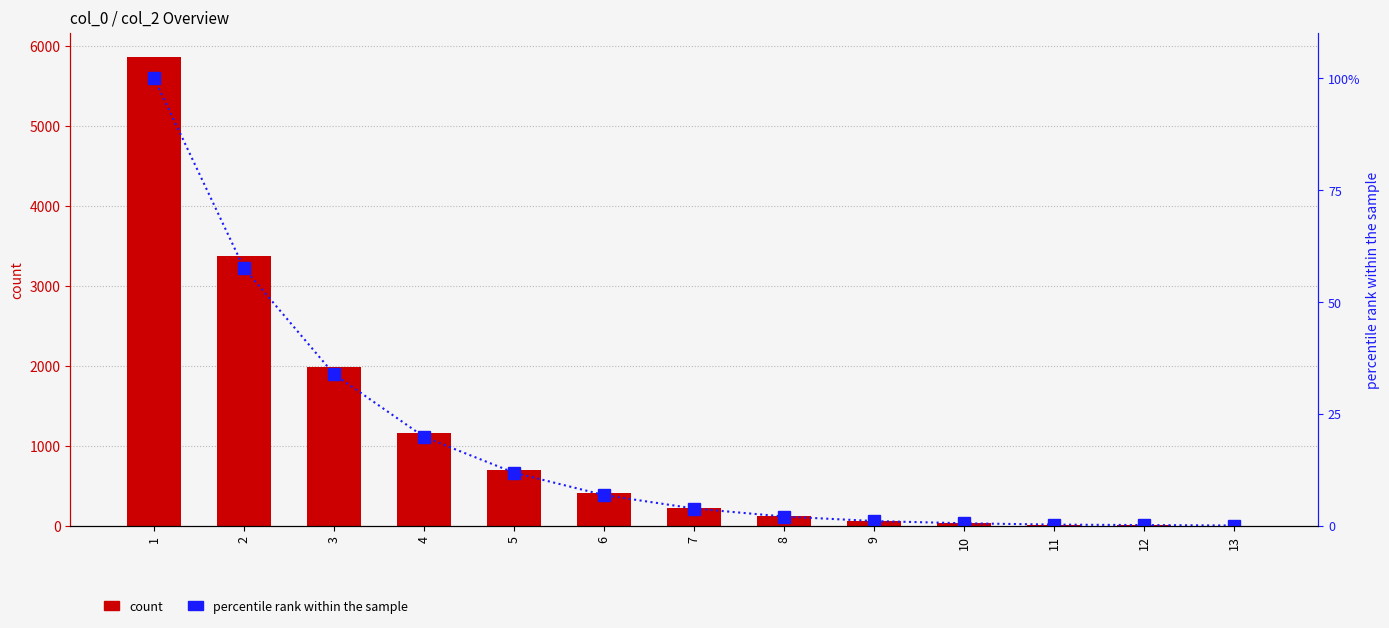

How many data points in col_2 (count) are less than 221?

6